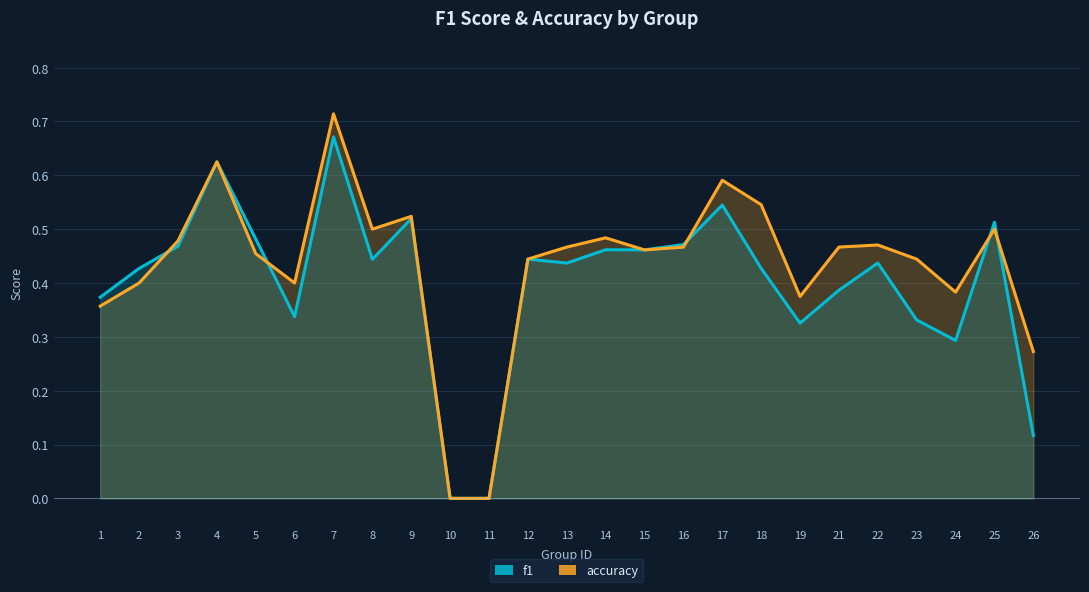

After their last crossing, which series has the higher values: f1 or accuracy?

accuracy